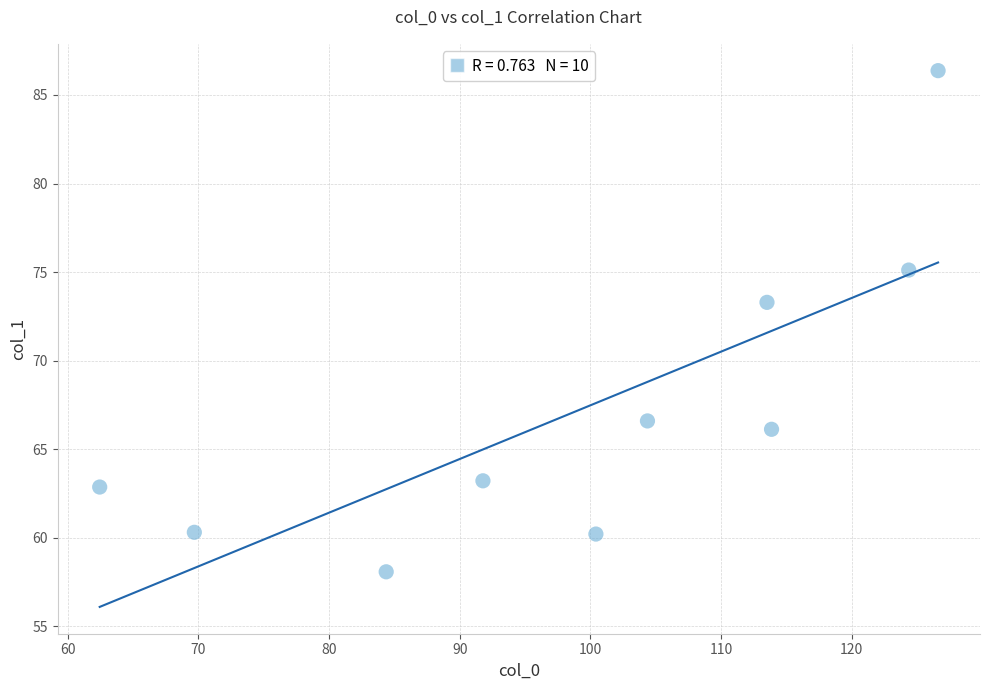

What Y value in the scatter plot is closest to 72?

73.3